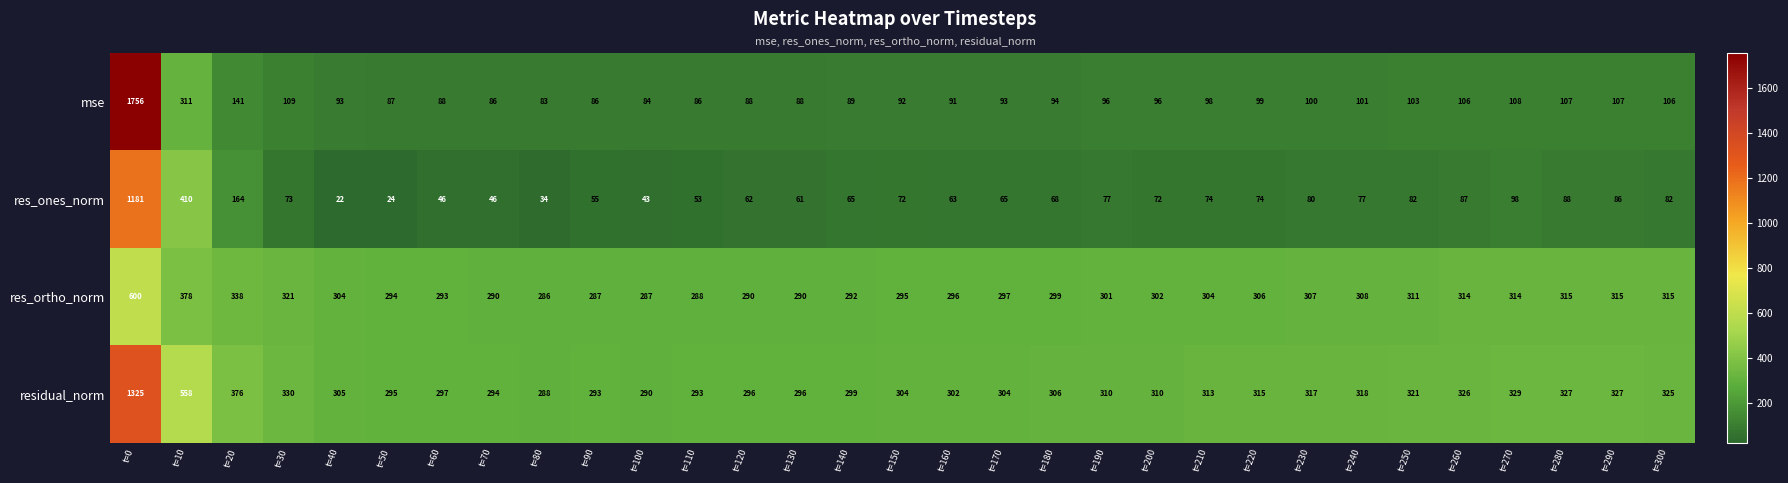

What is the spread (max minus min) of values at t=130?

235